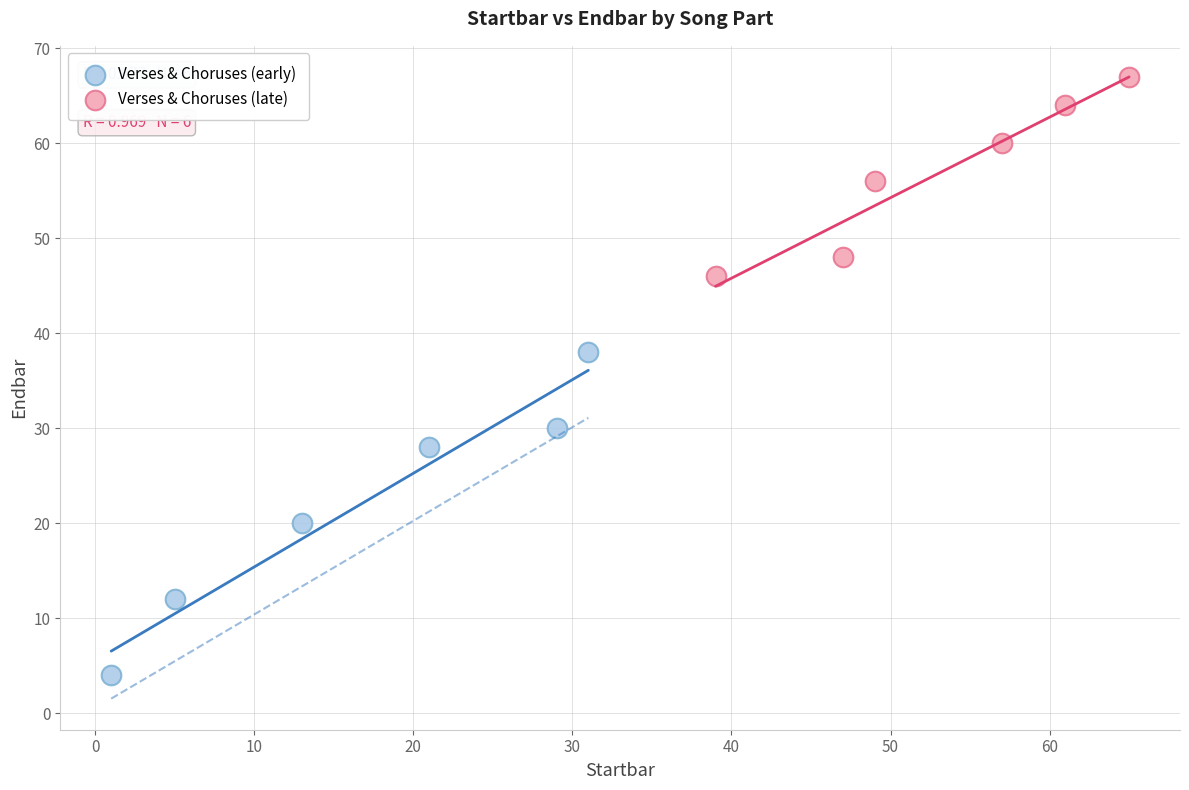

Which series reaches the maximum Y coordinate?

Verses & Choruses (late)